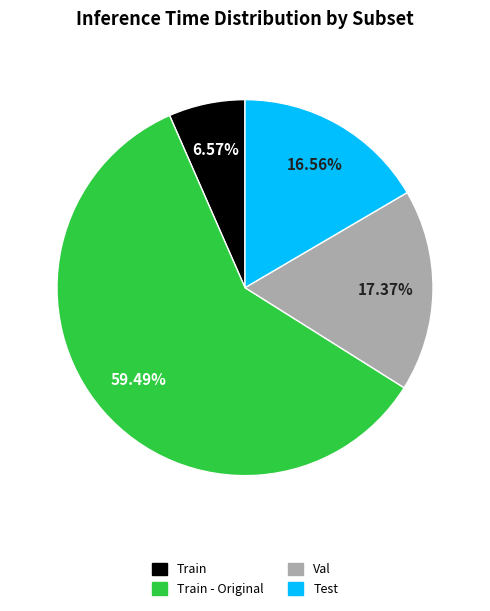

How many slices are in this pie chart?

4